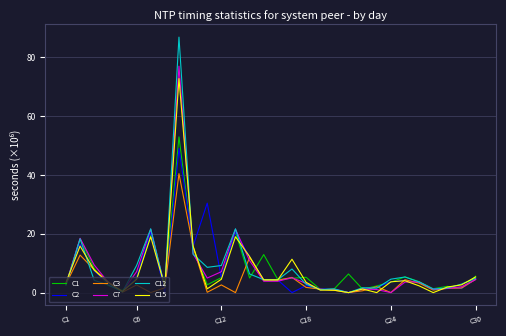

List the series in order of their peak value, highest first.

C12, C7, C15, C1, C2, C3